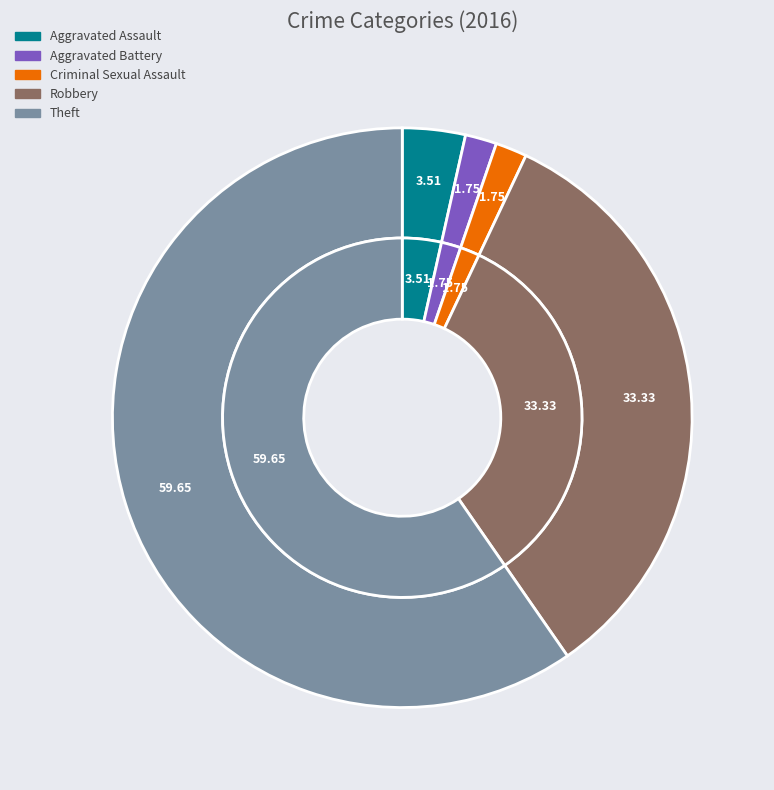

Which category has the smallest portion of the pie?

Aggravated Battery